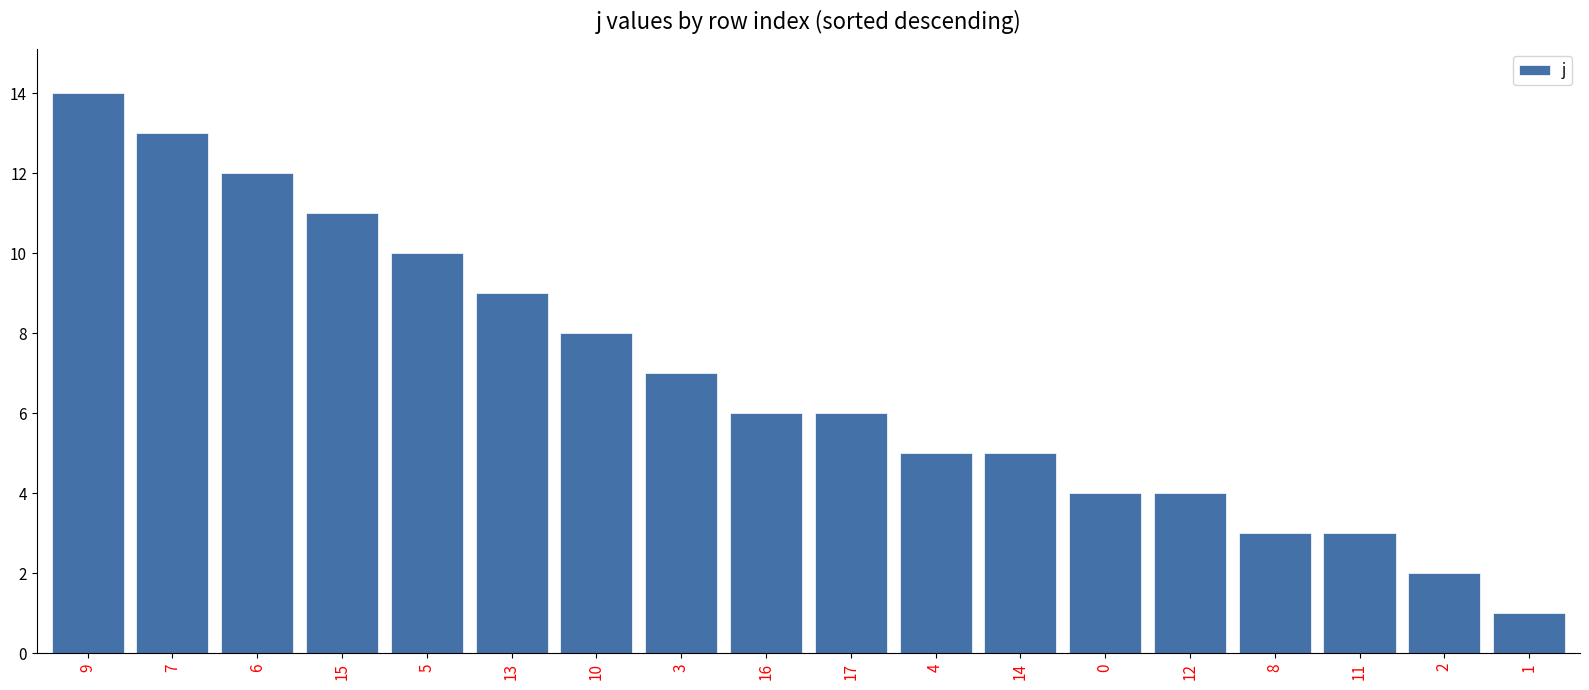

What is the maximum value shown in the chart?

14